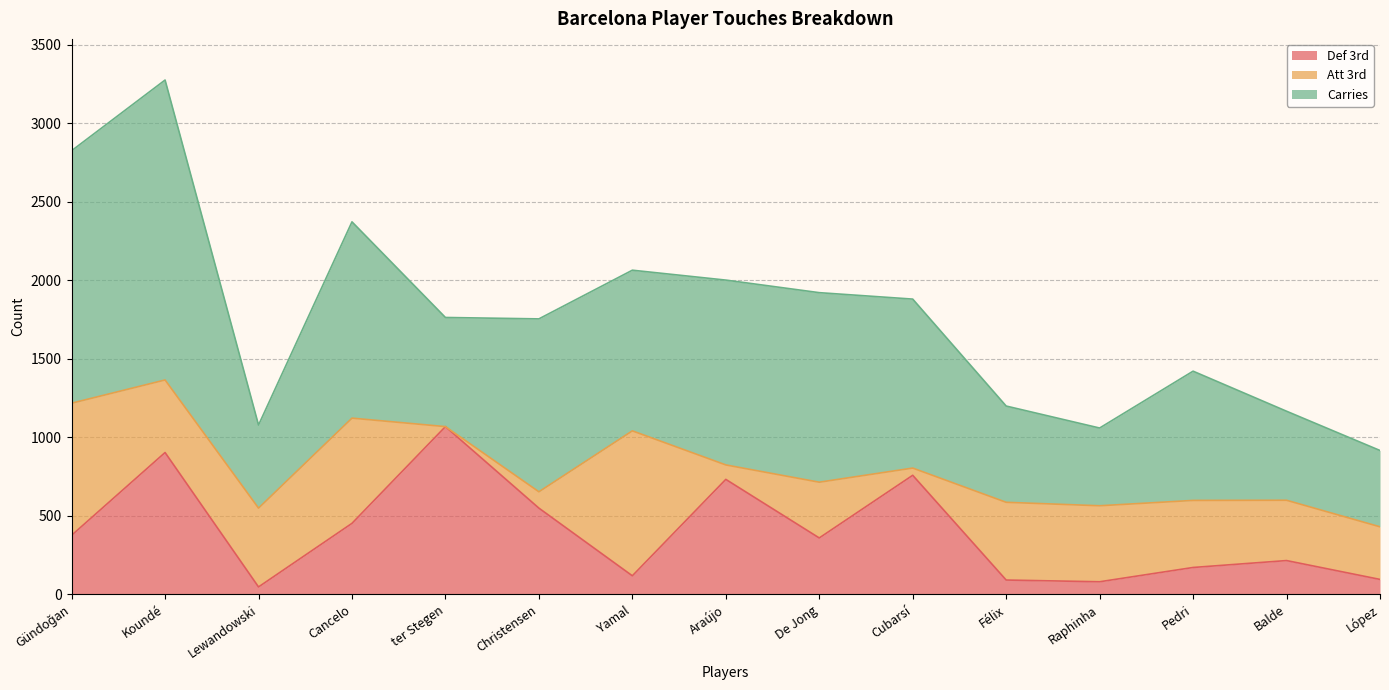

At which category is the sum across all series the highest?

Koundé